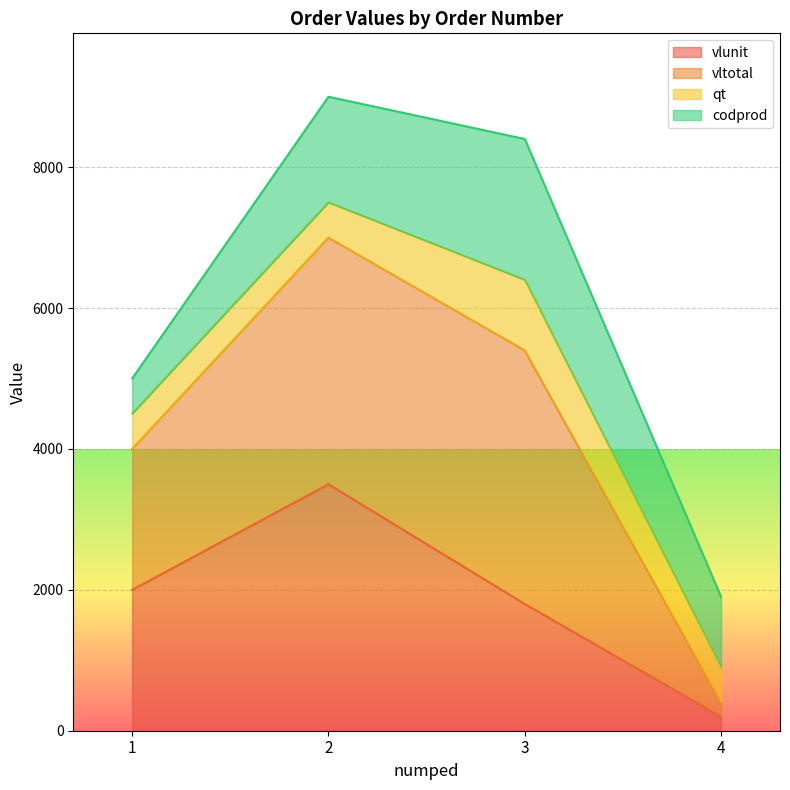

What is the maximum value for vlunit?

3500